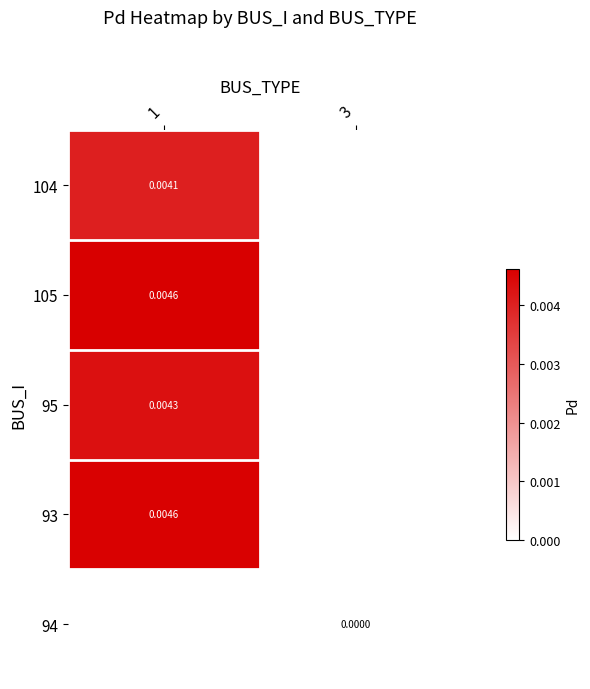

At how many categories does at least one series exceed 0?

1